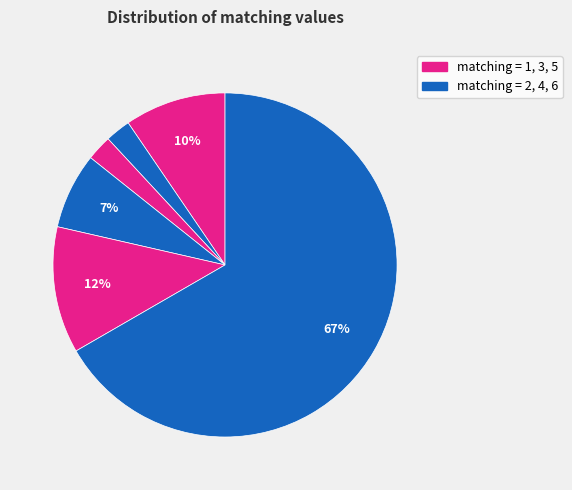

How many slices are in this pie chart?

6